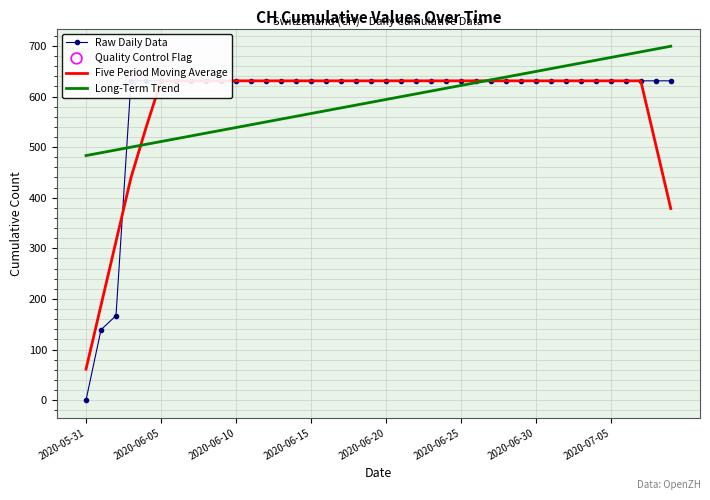

At how many categories does at least one series exceed 58?

40